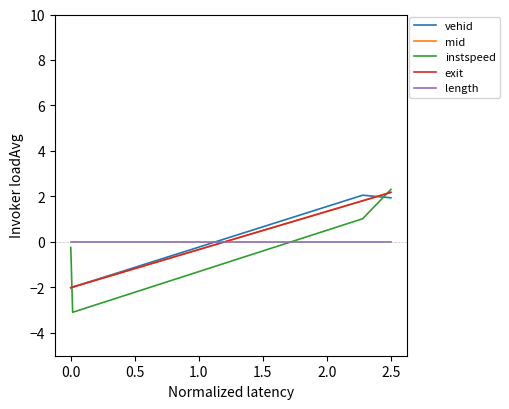

How many negative values does the vehid series have?

2